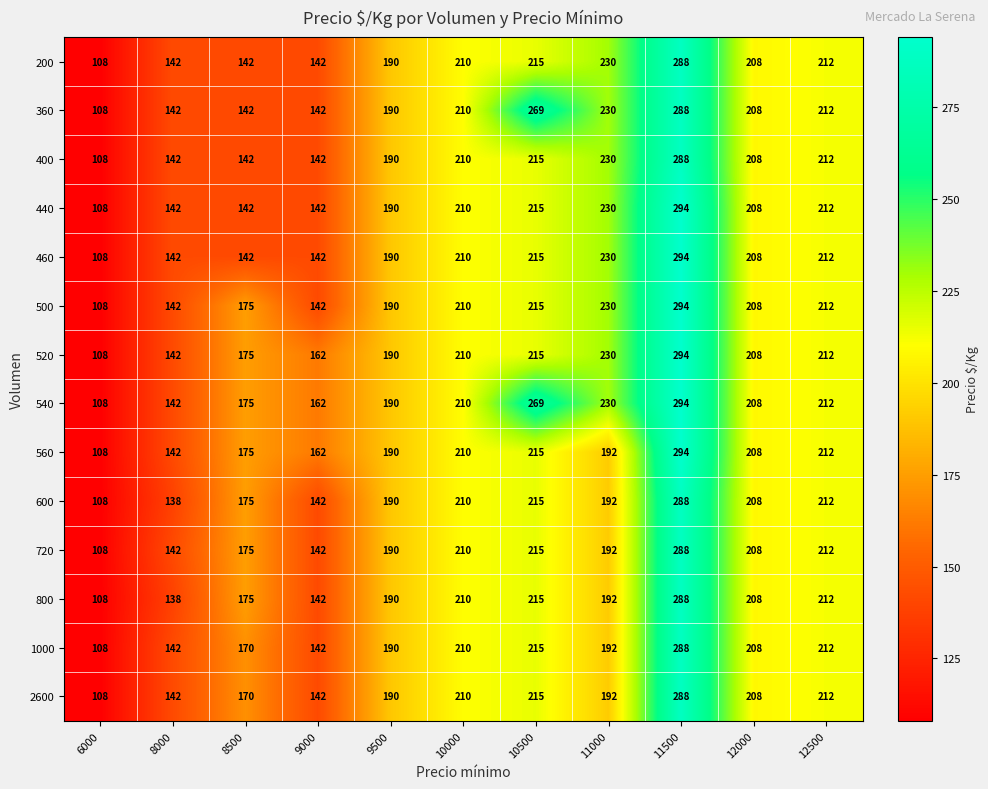

What is the difference between the maximum and minimum values in the 520 series?

186